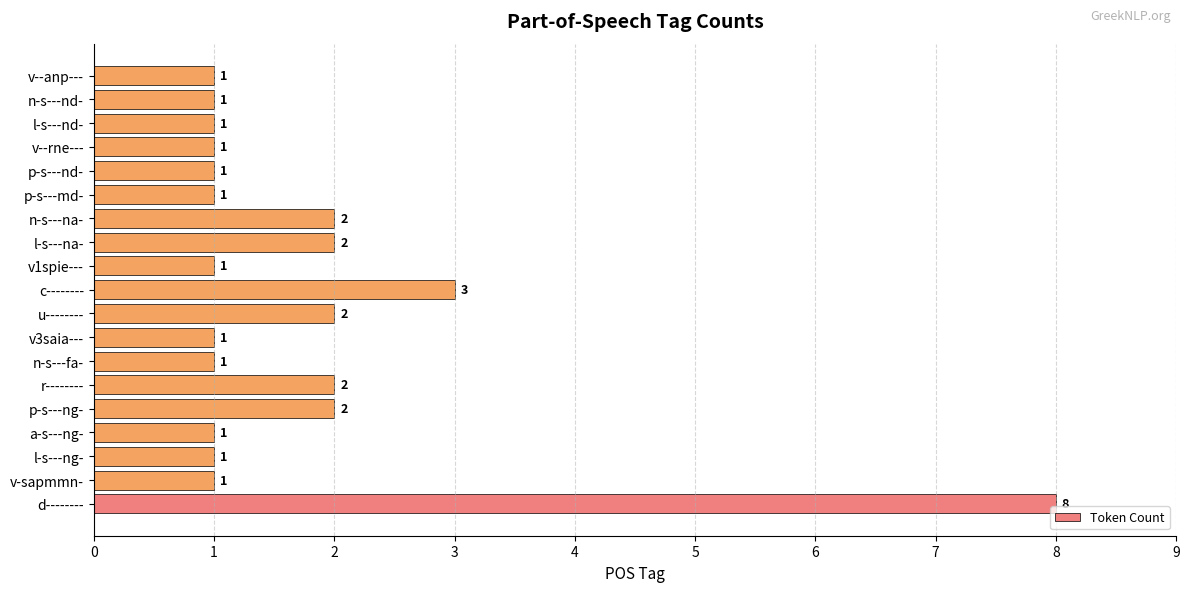

Is it true that the value at v--anp--- is 1?

True